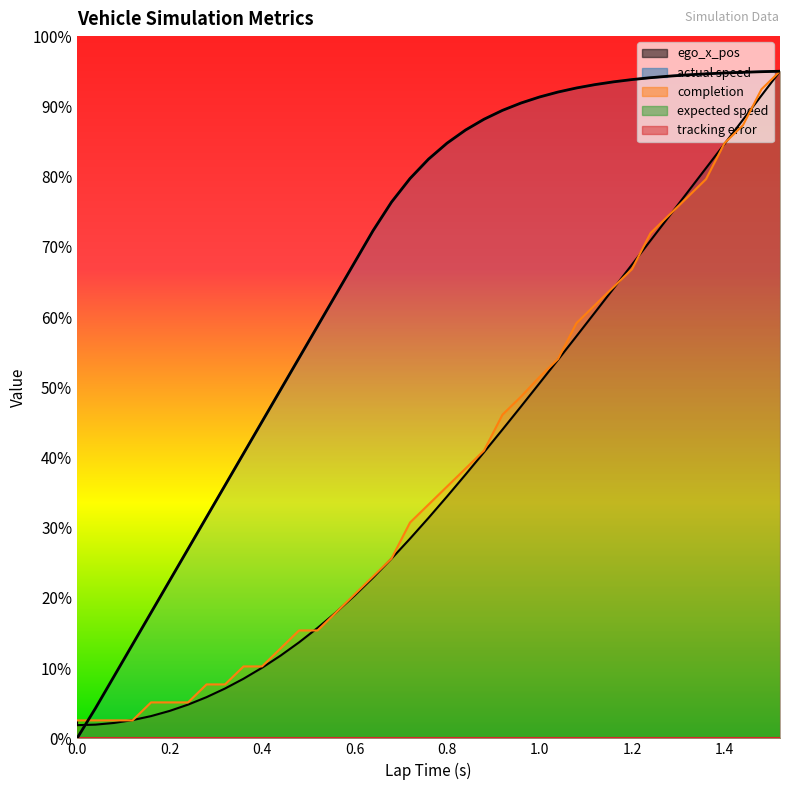

What is the average value of the actual speed series?

6.5